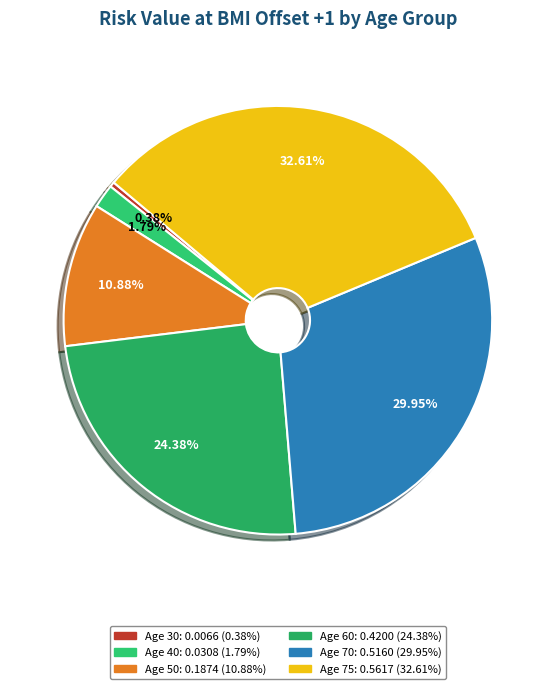

How many slices are in this pie chart?

6